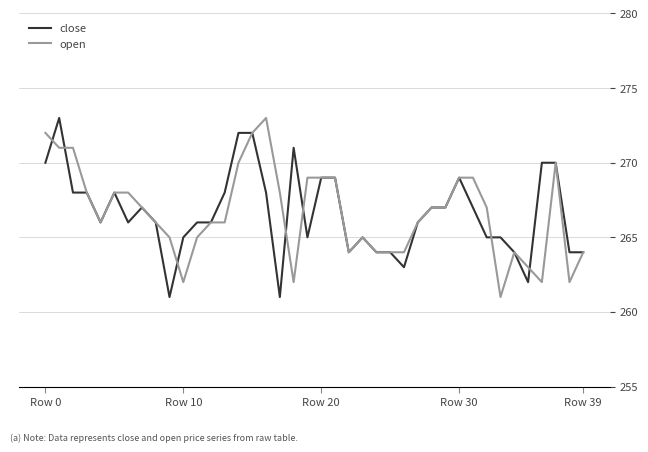

What is the maximum value for close?

273